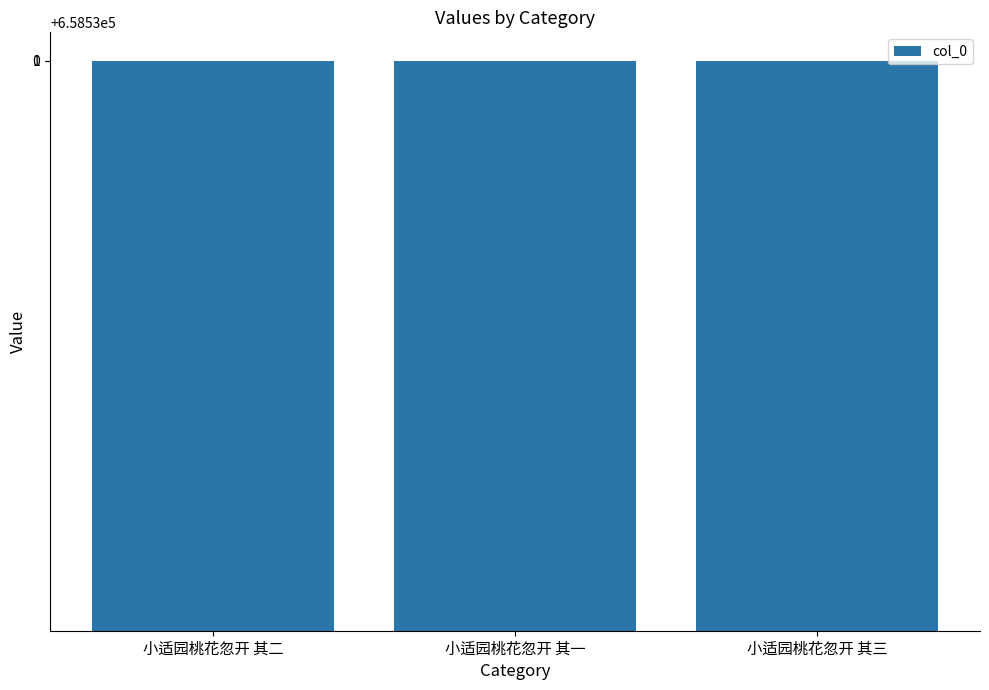

Approximately how many times larger is the value at 小适园桃花忽开 其一 compared to 小适园桃花忽开 其三?

1.0